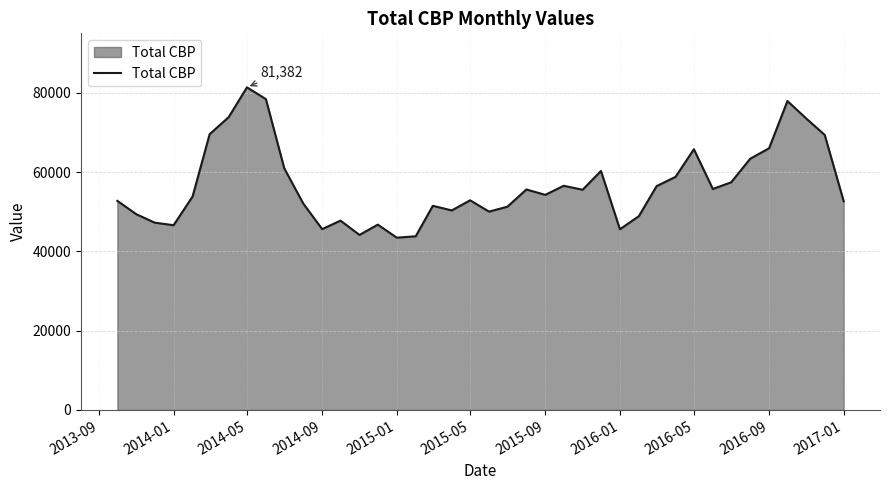

What is the difference between the maximum and minimum values?

37921